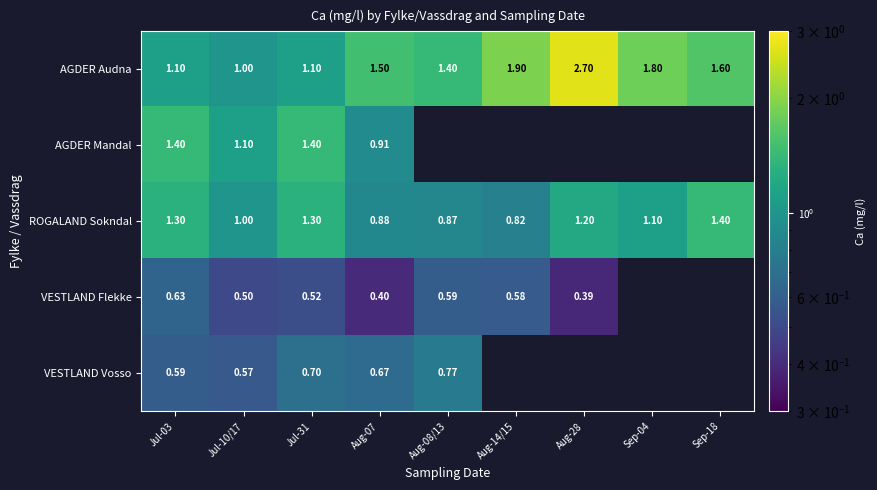

Is the value of AGDER Audna at Aug-08/13 greater than the value of VESTLAND Flekke at Aug-08/13?

Yes